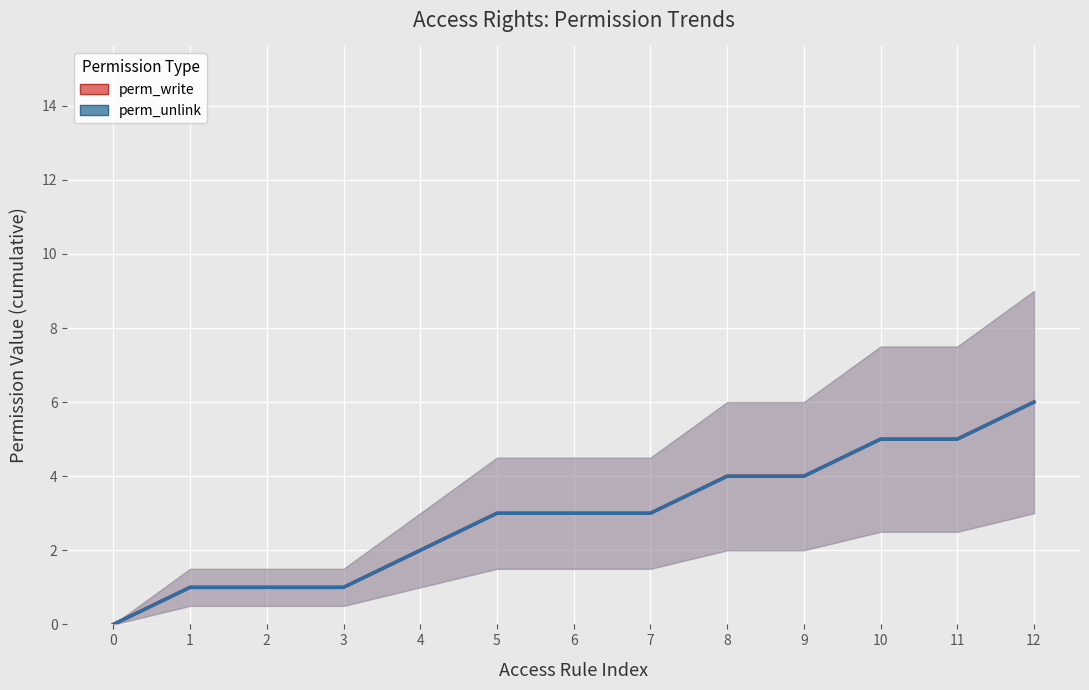

How many lines are shown in the chart?

2